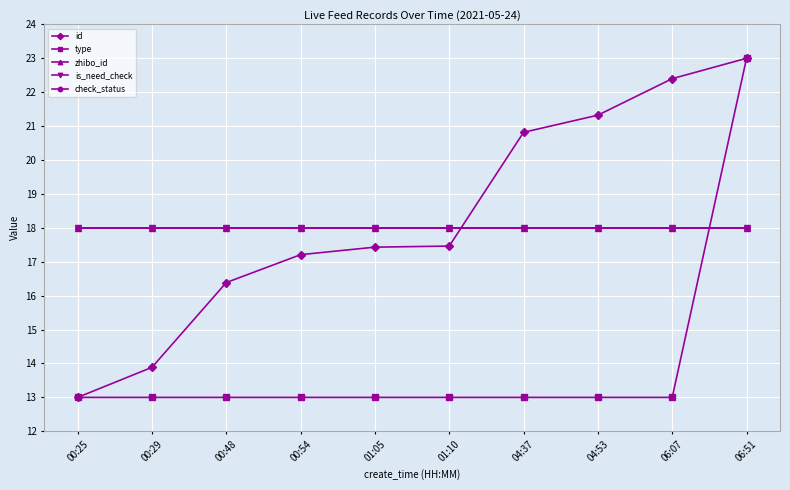

Which series has the largest range (max minus min)?

id